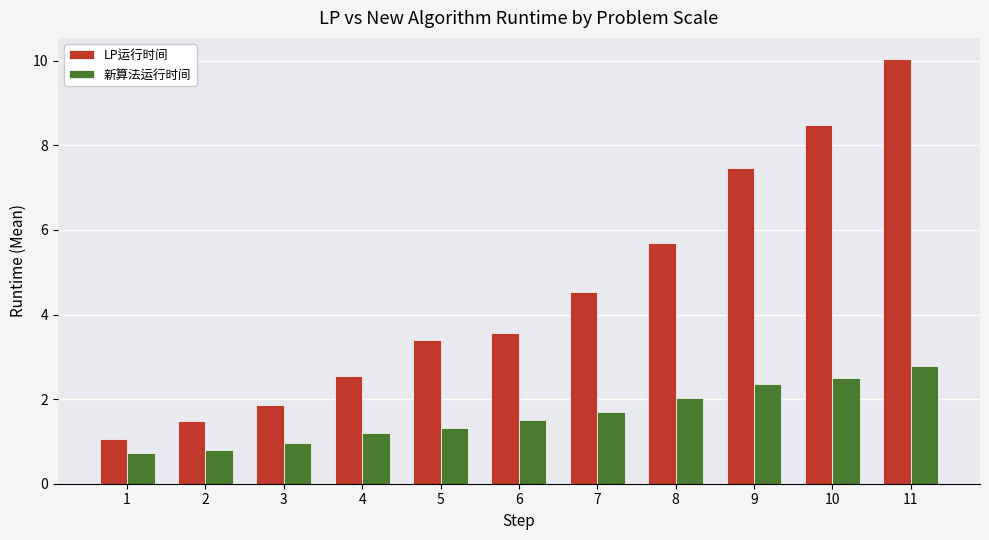

Which series has the widest spread of values?

LP运行时间